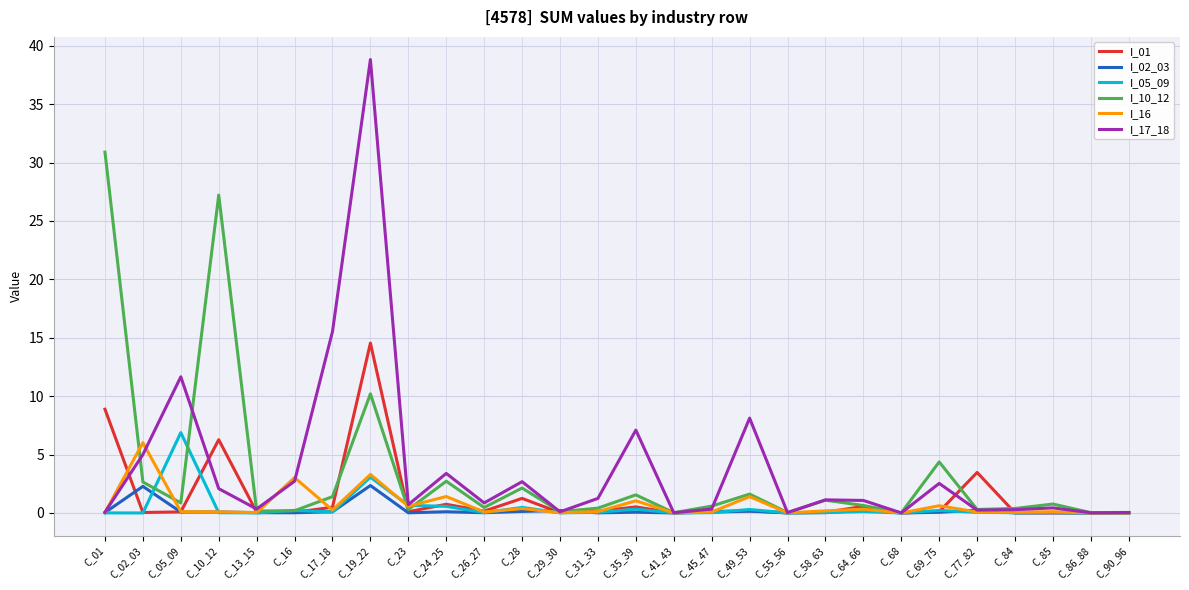

What is the maximum value shown in the chart?

38.8